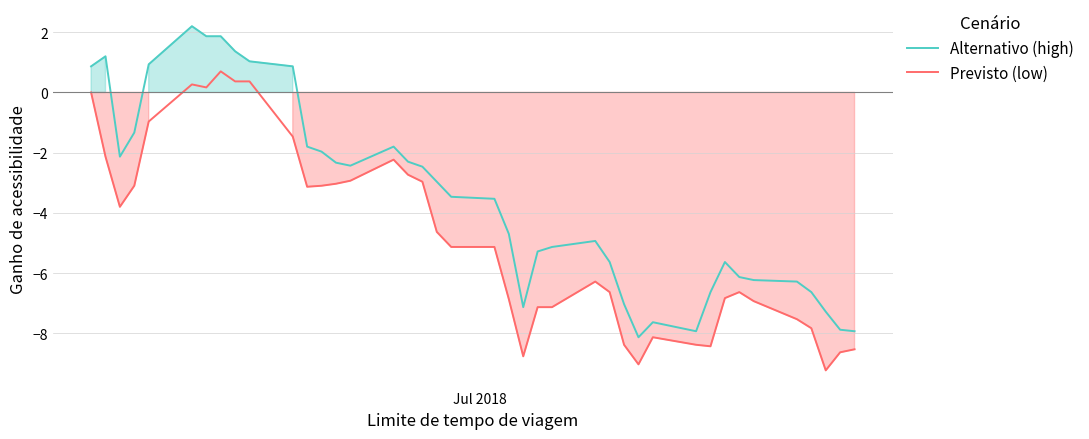

True or false: Previsto (low) and Alternativo (high) intersect in this chart.

False